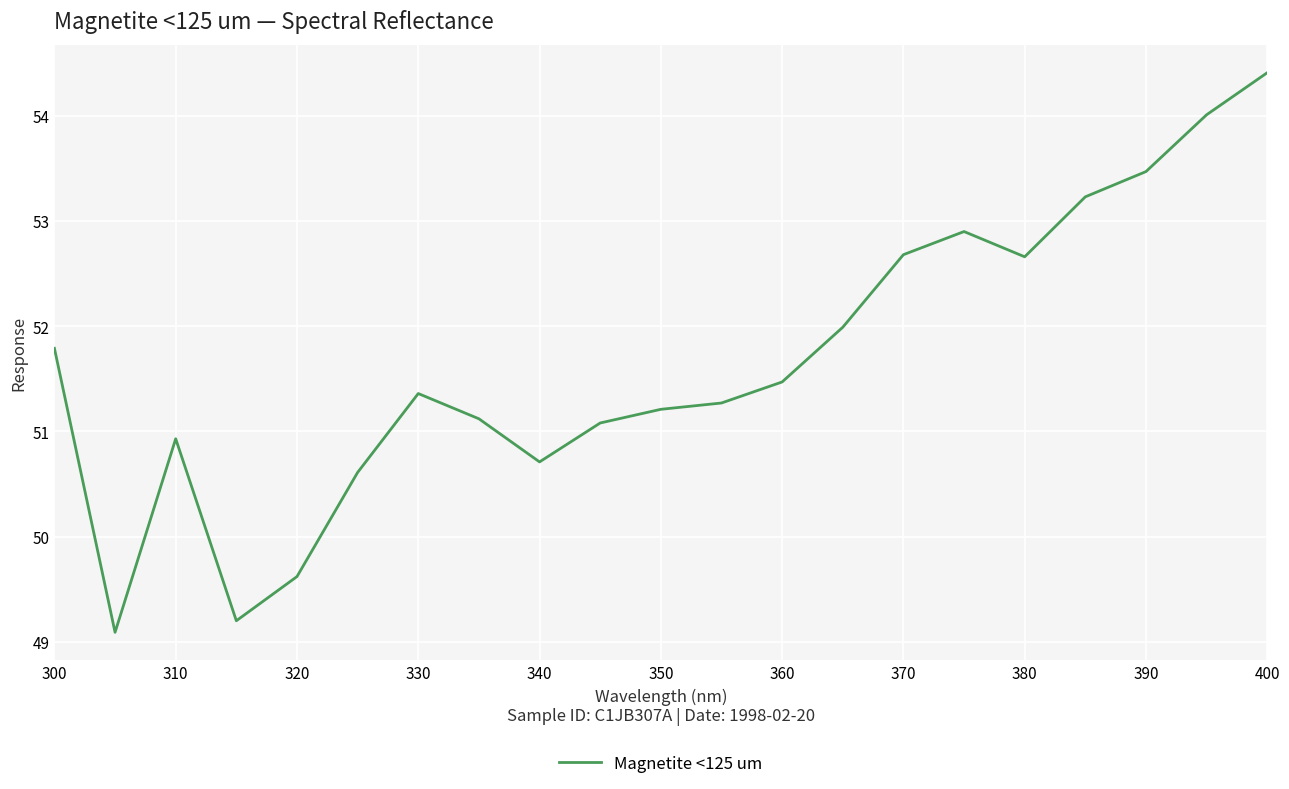

What is the minimum value shown in the chart?

49.1